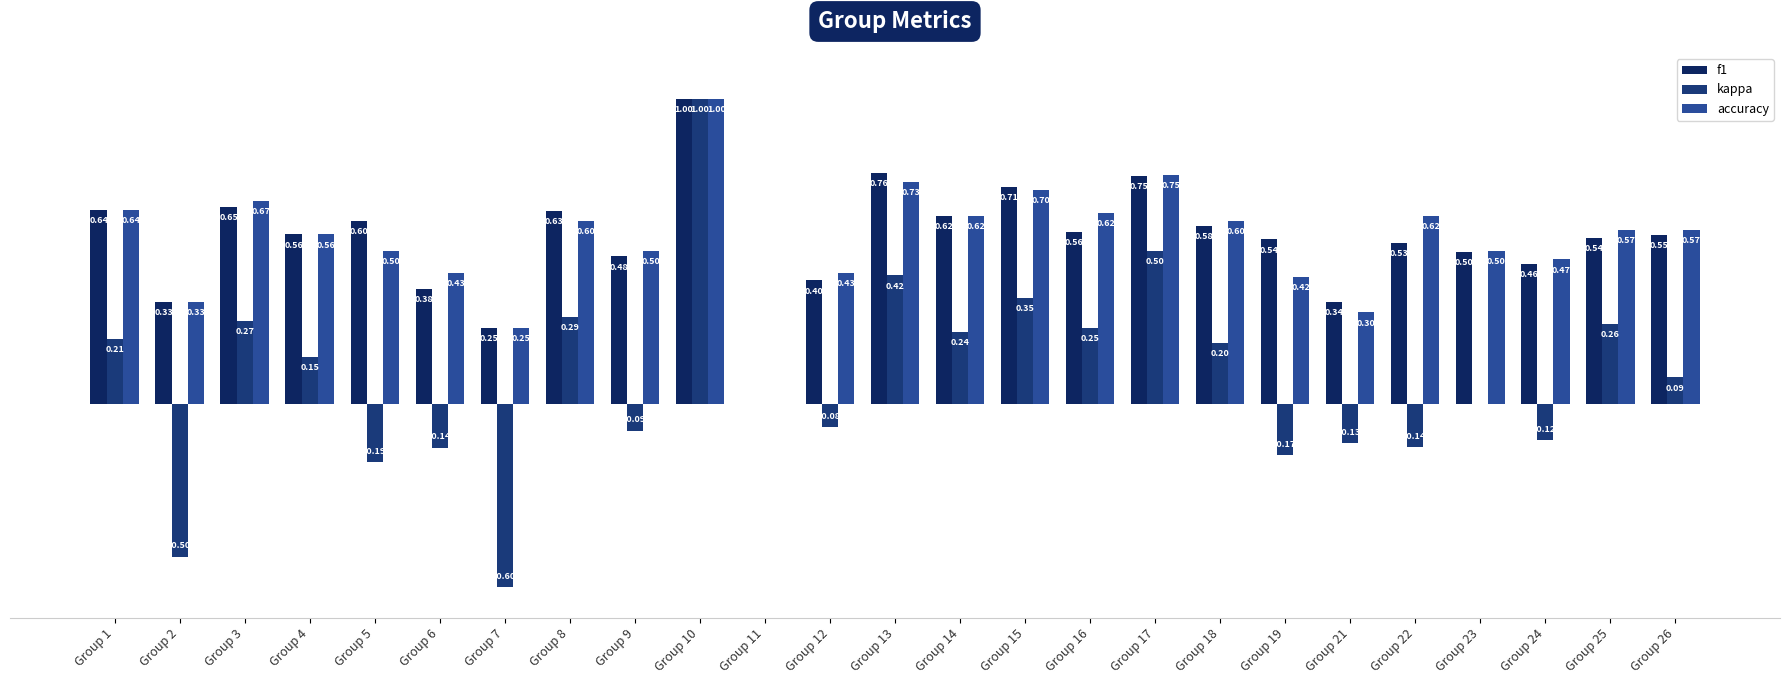

The value of kappa at Group 3 is 0.3. True or false?

True